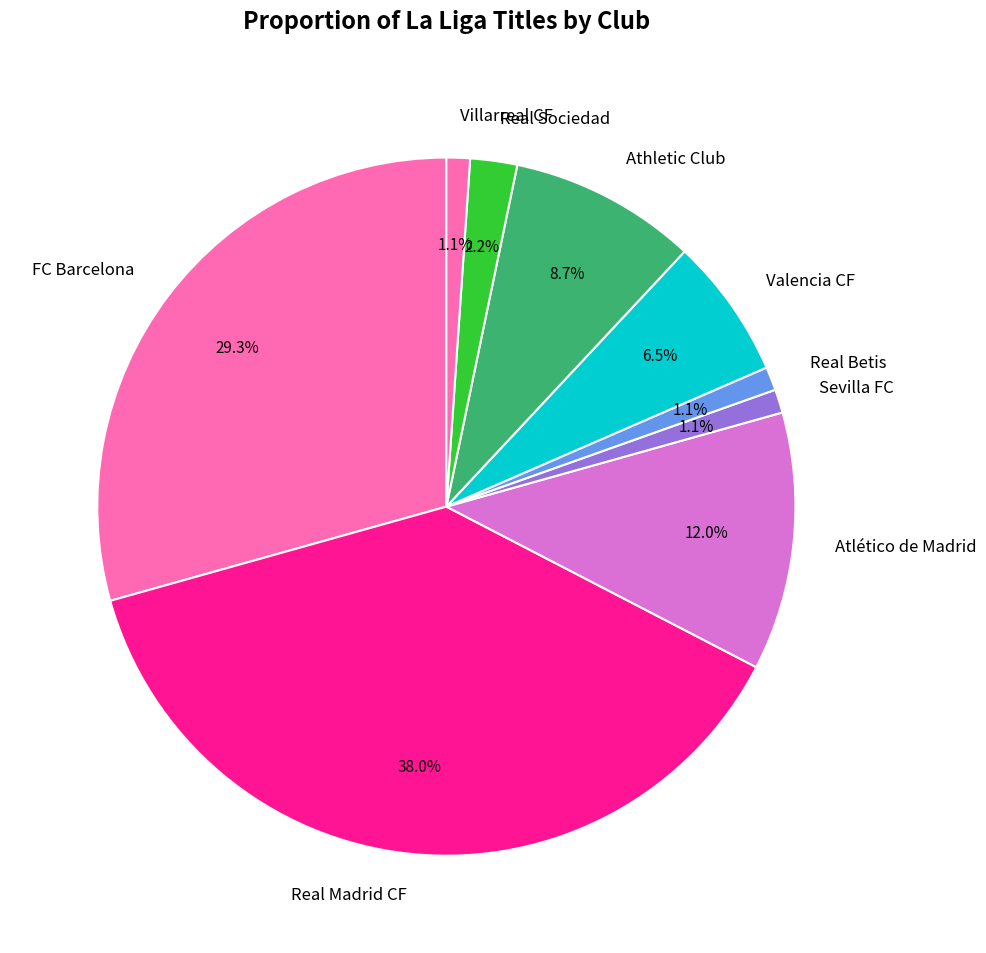

Combined, what portion of the pie is Atlético de Madrid and Valencia CF?

18.5%